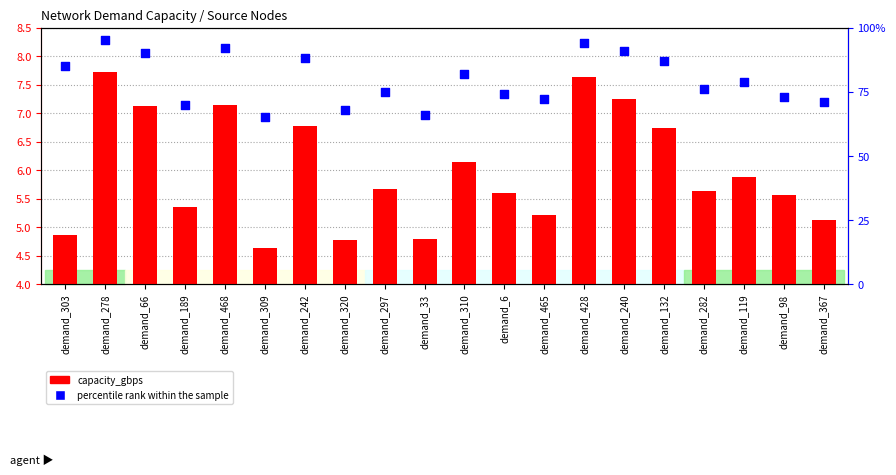

Is the value of capacity_gbps at demand_320 greater than the value of percentile rank within the sample at demand_282?

No